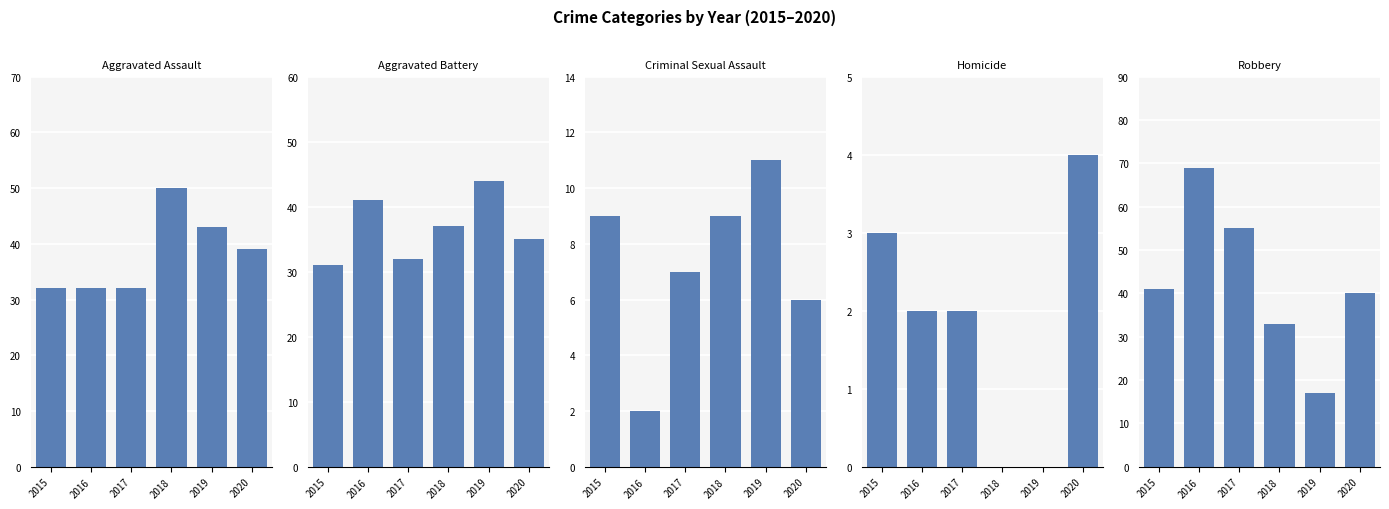

Which series has the largest range (max minus min)?

Robbery